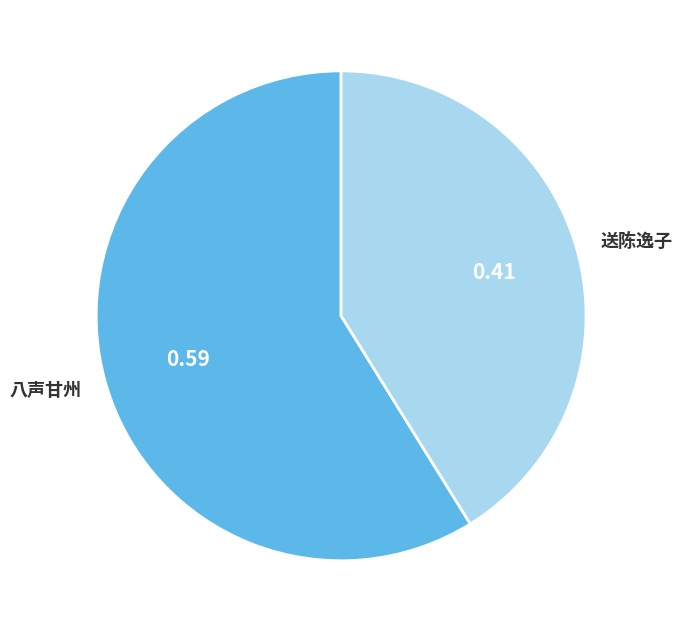

Is the sum of 送陈逸子 and 八声甘州 greater than half?

Yes